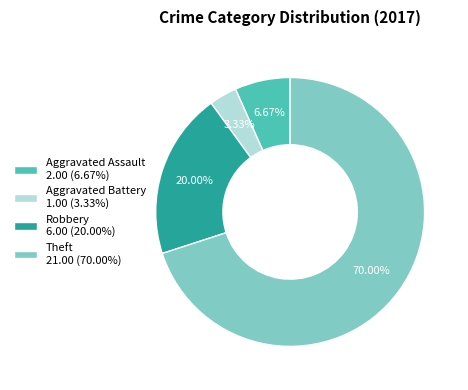

The Robbery slice represents 20% of the pie. True or false?

True